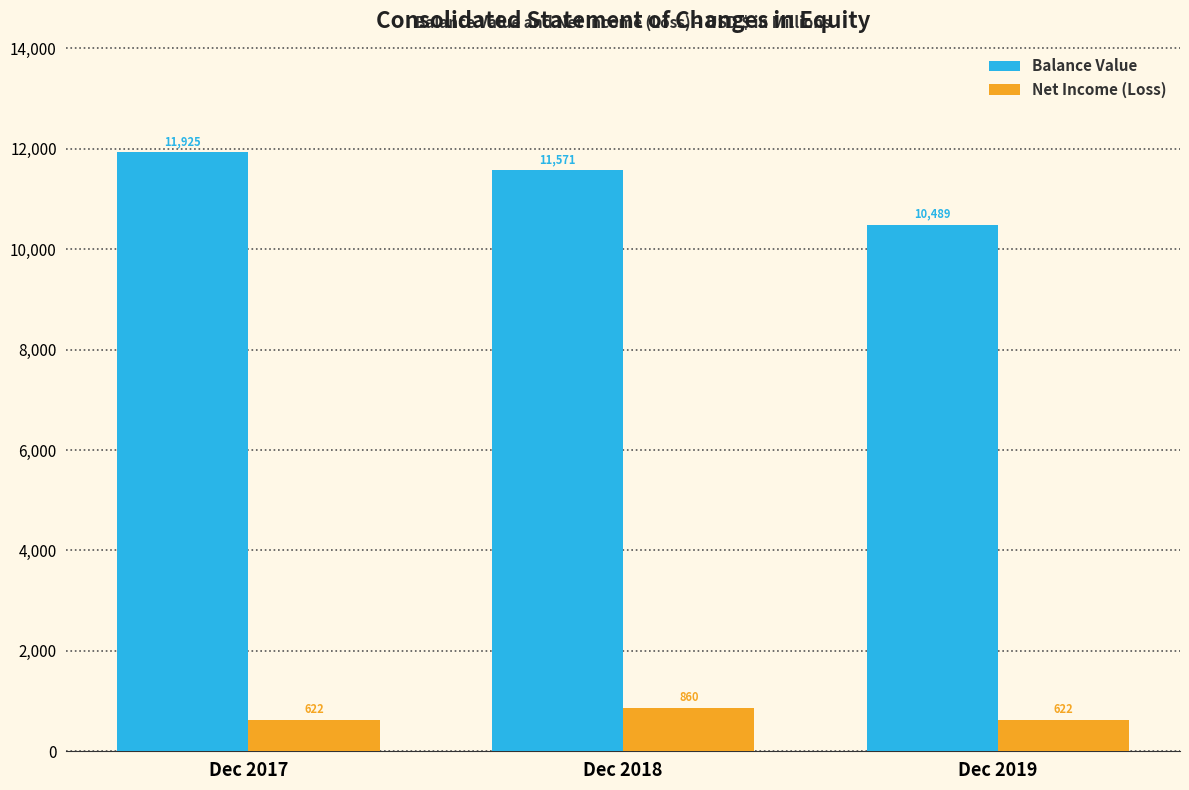

How many groups of bars are there?

3